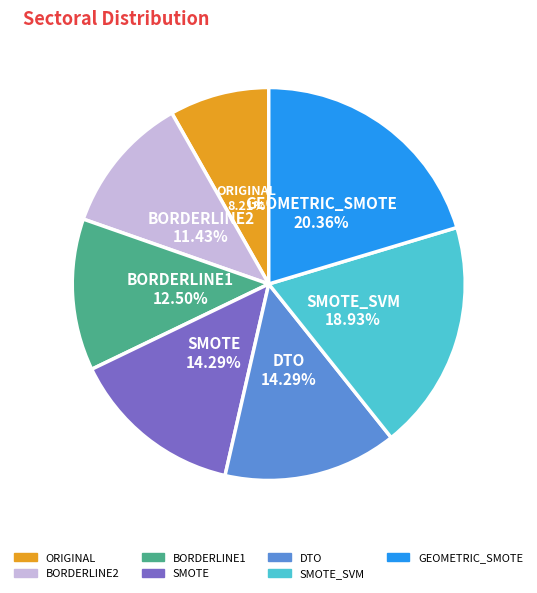

The GEOMETRIC_SMOTE slice represents 20% of the pie. True or false?

True